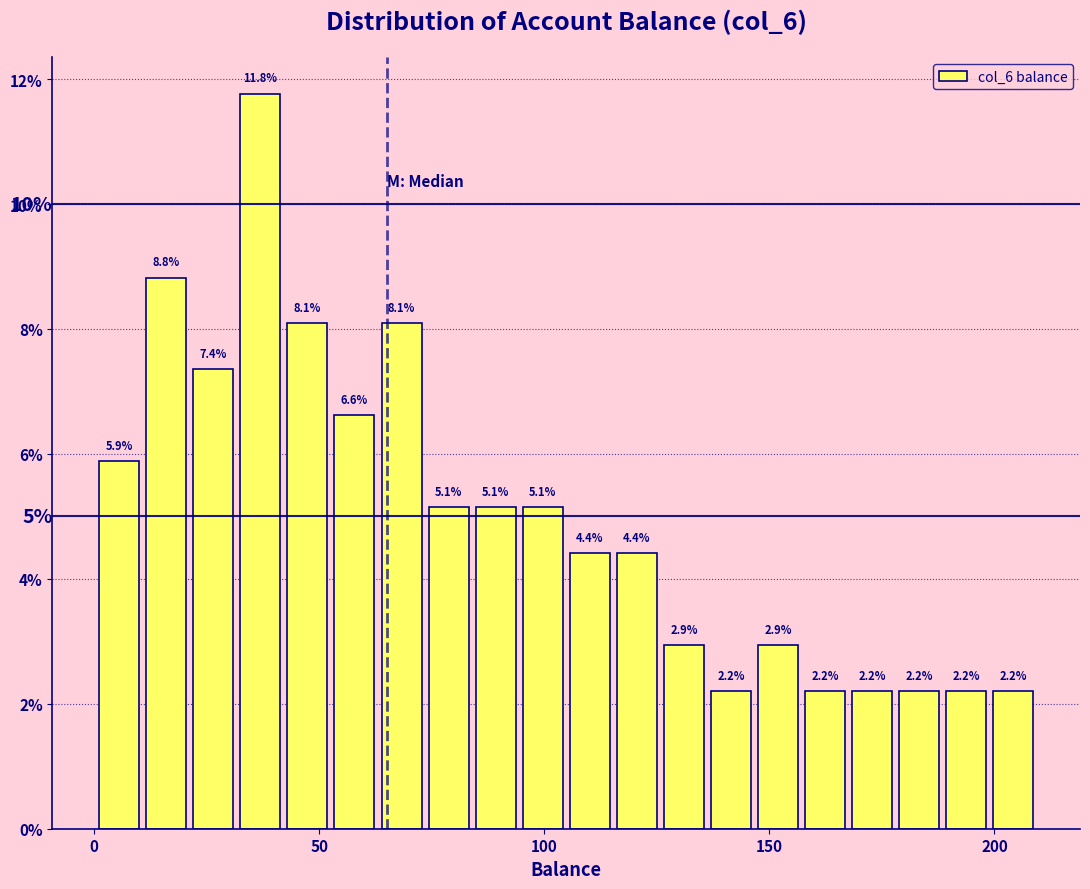

Read against the x-axis, roughly where is the centre of the tallest bar?

35